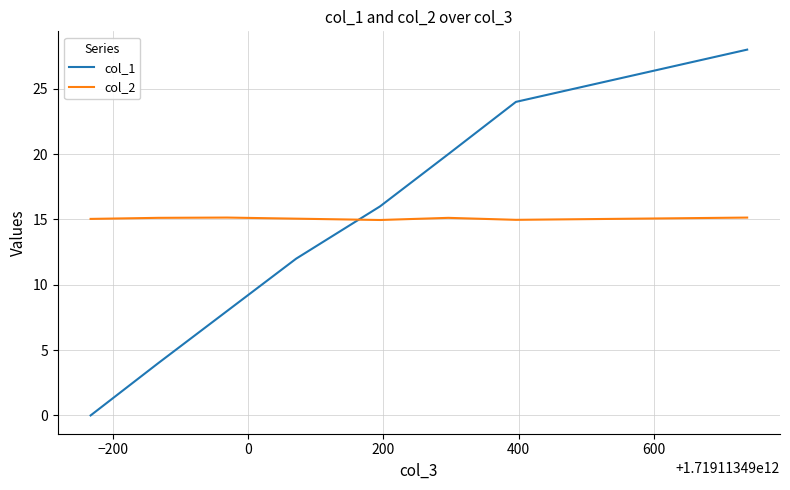

True or false: col_1 and col_2 intersect in this chart.

True